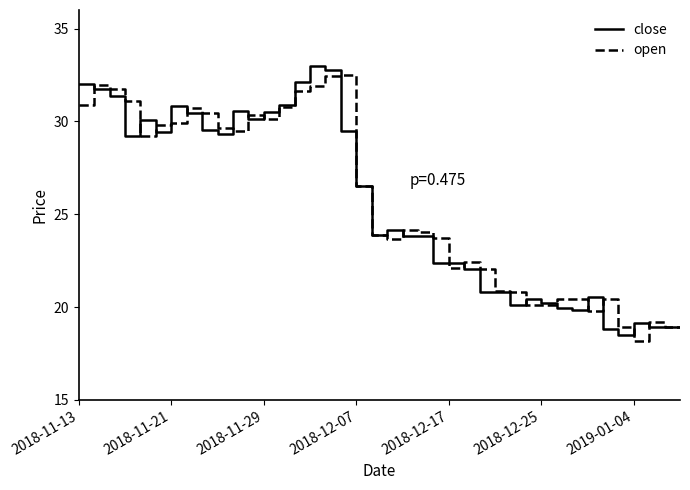

What is the lowest value of the open series?

18.2